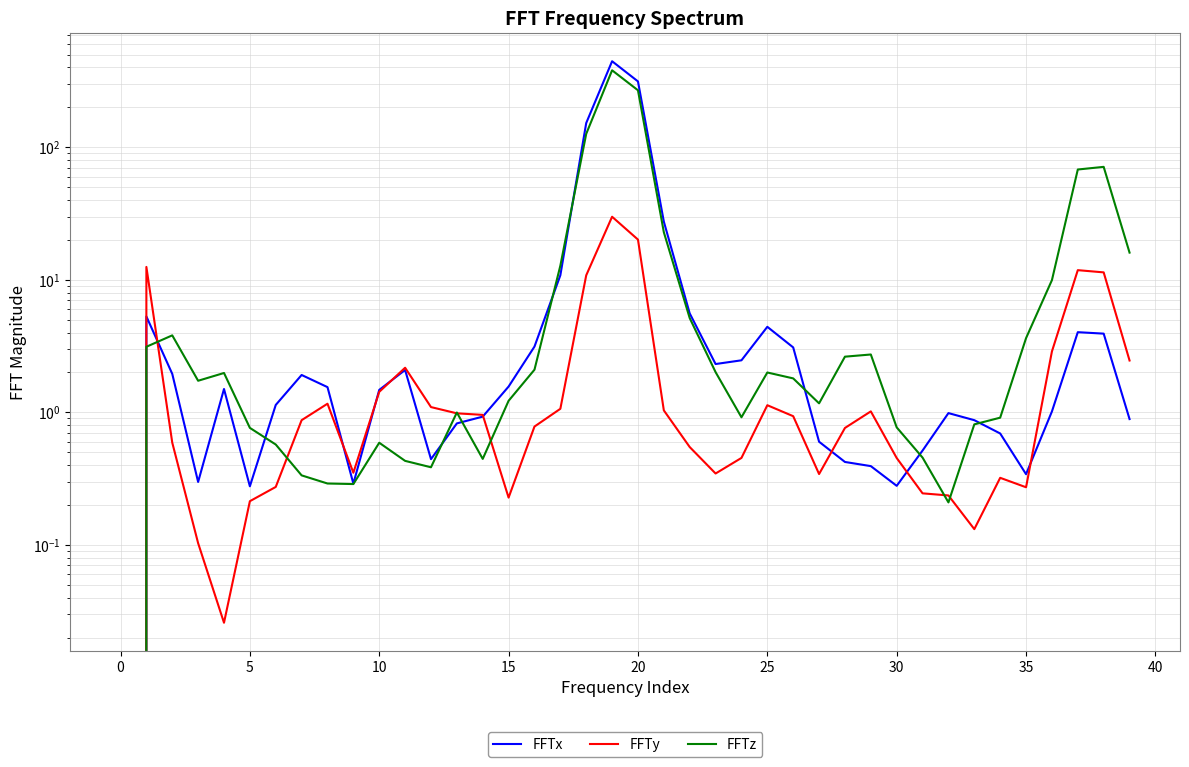

True or false: FFTy has more than 1 interior local peaks.

True